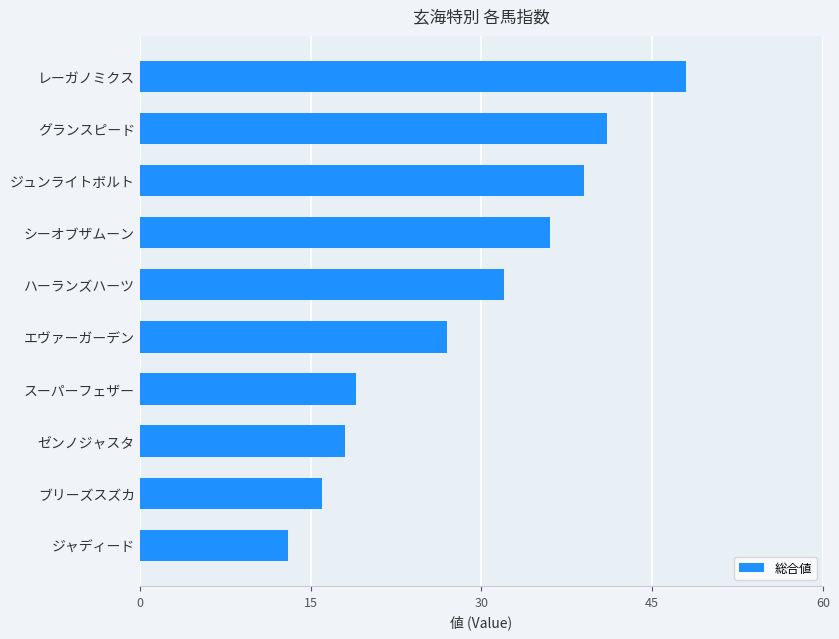

How many series are shown in this chart?

1